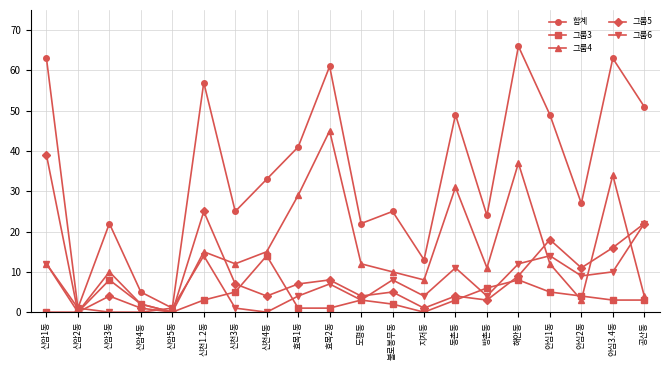

Reading left to right, list all the values displayed in this chart.

합계: 신암1동=63	신암2동=1	신암3동=22	신암4동=5	신암5동=1	신천1.2동=57	신천3동=25	신천4동=33	효목1동=41	효목2동=61	도평동=22	불로봉무동=25	지저동=13	동촌동=49	방촌동=24	해안동=66	안심1동=49	안심2동=27	안심3.4동=63	공산동=51
그룹3: 신암1동=0	신암2동=0	신암3동=8	신암4동=2	신암5동=0	신천1.2동=3	신천3동=5	신천4동=14	효목1동=1	효목2동=1	도평동=3	불로봉무동=2	지저동=0	동촌동=3	방촌동=6	해안동=8	안심1동=5	안심2동=4	안심3.4동=3	공산동=3
그룹4: 신암1동=12	신암2동=0	신암3동=10	신암4동=2	신암5동=0	신천1.2동=15	신천3동=12	신천4동=15	효목1동=29	효목2동=45	도평동=12	불로봉무동=10	지저동=8	동촌동=31	방촌동=11	해안동=37	안심1동=12	안심2동=3	안심3.4동=34	공산동=4
그룹5: 신암1동=39	신암2동=0	신암3동=4	신암4동=1	신암5동=0	신천1.2동=25	신천3동=7	신천4동=4	효목1동=7	효목2동=8	도평동=4	불로봉무동=5	지저동=1	동촌동=4	방촌동=3	해안동=9	안심1동=18	안심2동=11	안심3.4동=16	공산동=22
그룹6: 신암1동=12	신암2동=1	신암3동=0	신암4동=0	신암5동=1	신천1.2동=14	신천3동=1	신천4동=0	효목1동=4	효목2동=7	도평동=3	불로봉무동=8	지저동=4	동촌동=11	방촌동=4	해안동=12	안심1동=14	안심2동=9	안심3.4동=10	공산동=22